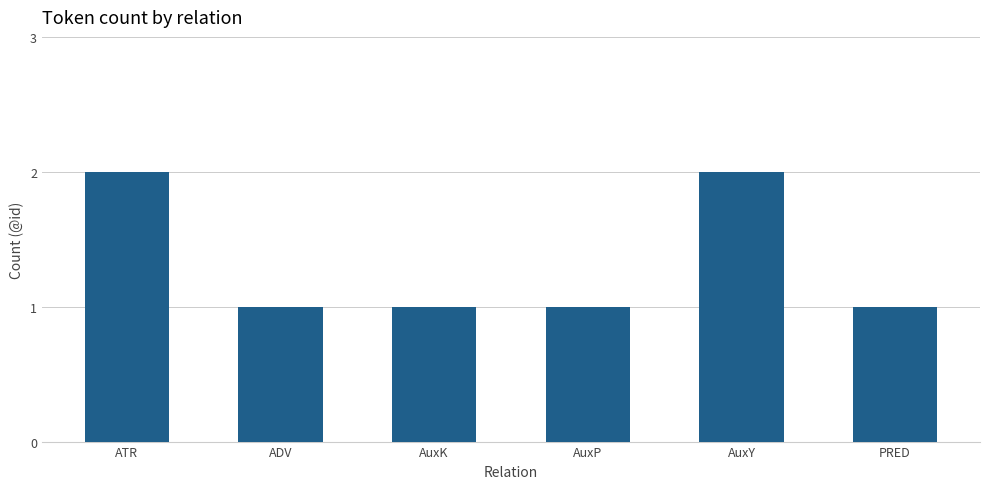

Reading left to right, list all the values displayed in this chart.

2	1	1	1	2	1